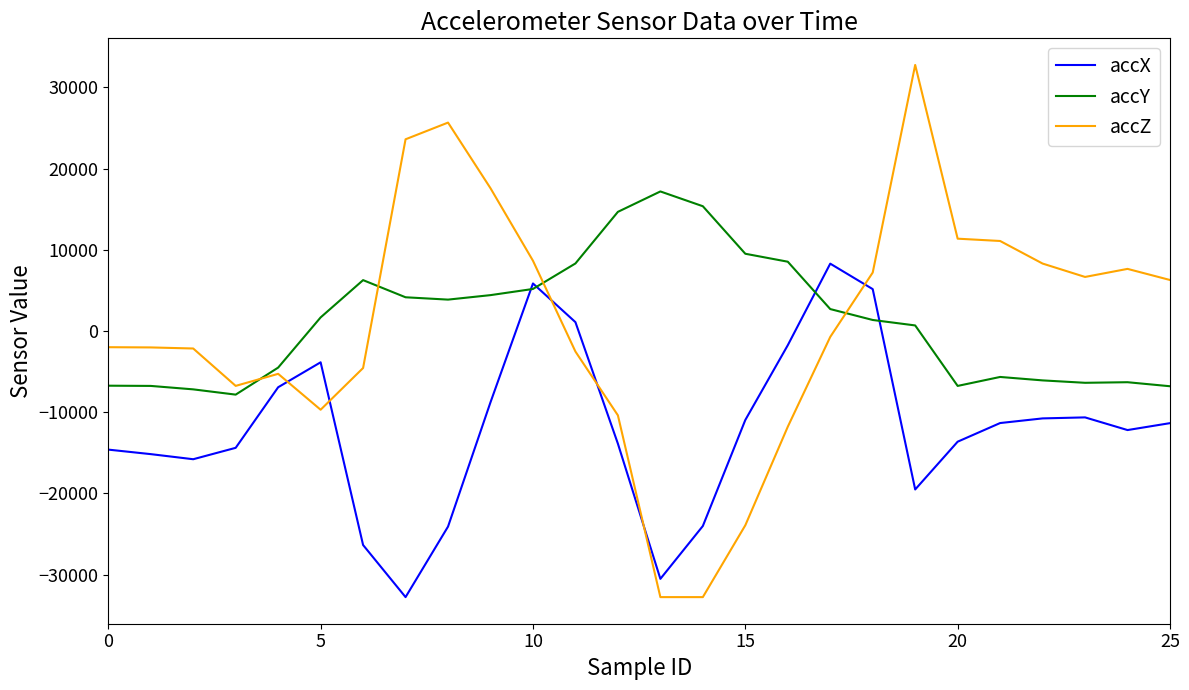

What is the highest value of the accZ series?

32767